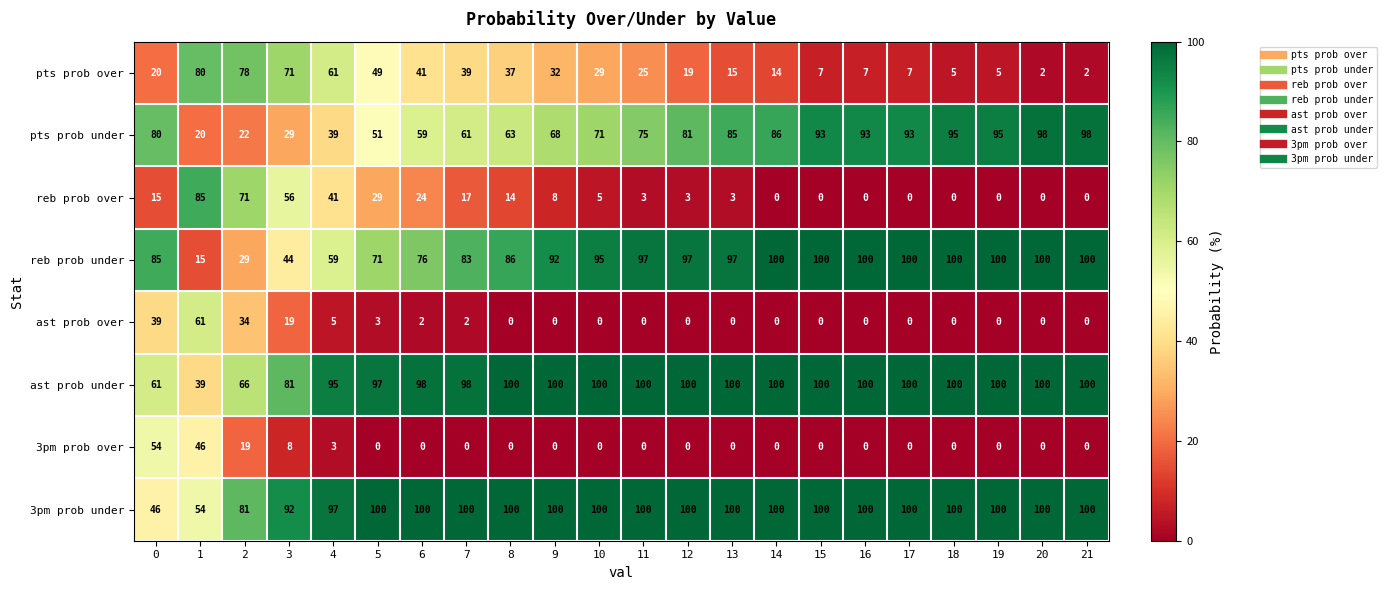

What is the average value of the pts prob under series?

71